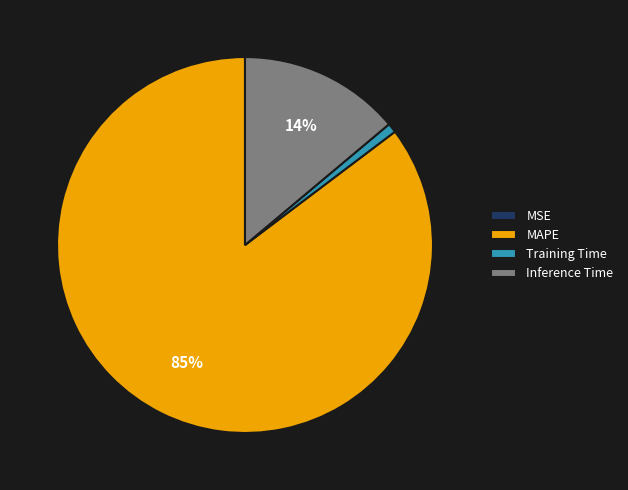

Combined, do Inference Time and Training Time account for over 50%?

No